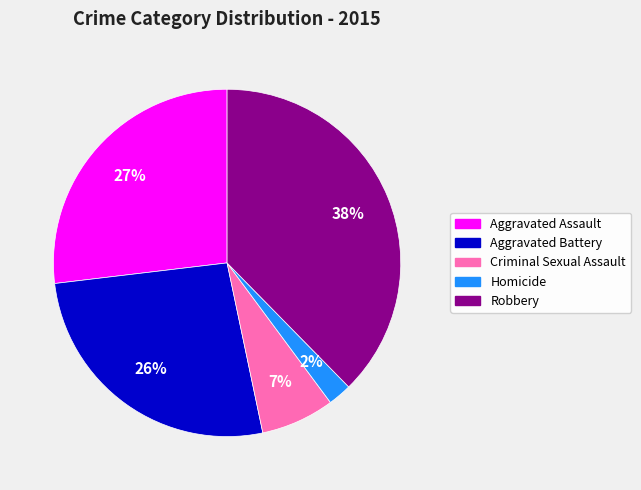

To the nearest percent, what is the difference between the Robbery and Criminal Sexual Assault slice percentages?

31%